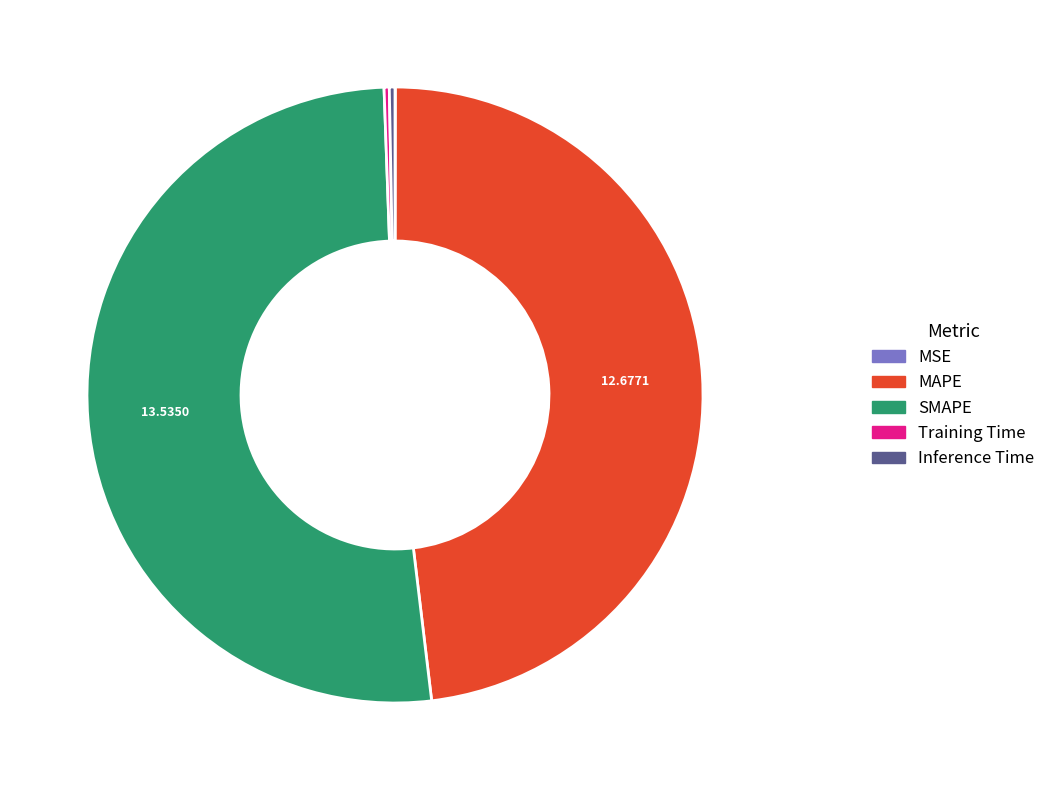

Do SMAPE and MAPE together represent more than half of the pie?

Yes